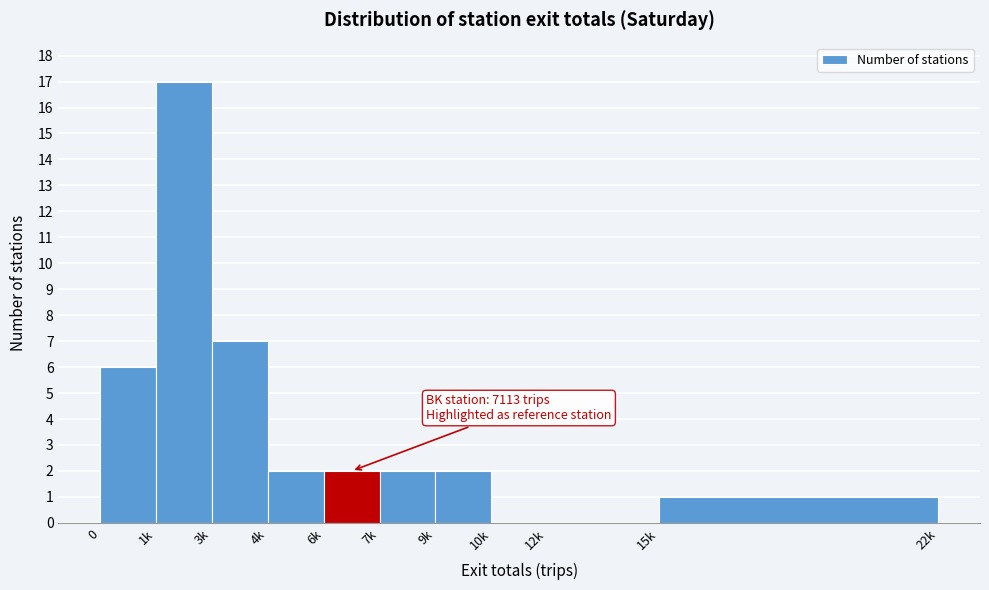

Reading right to left, list all the values displayed in this chart.

15k=1	12k=0	10k=0	9k=2	7k=2	6k=2	4k=2	3k=7	1k=17	0=6